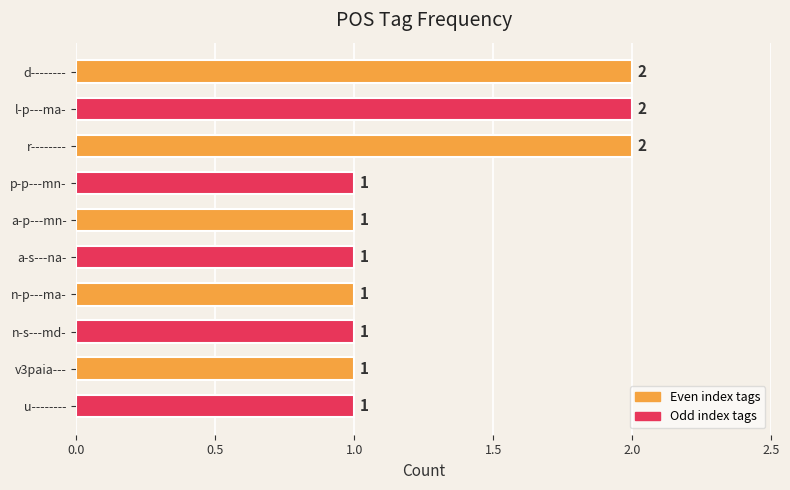

The value at d-------- is 2. True or false?

True